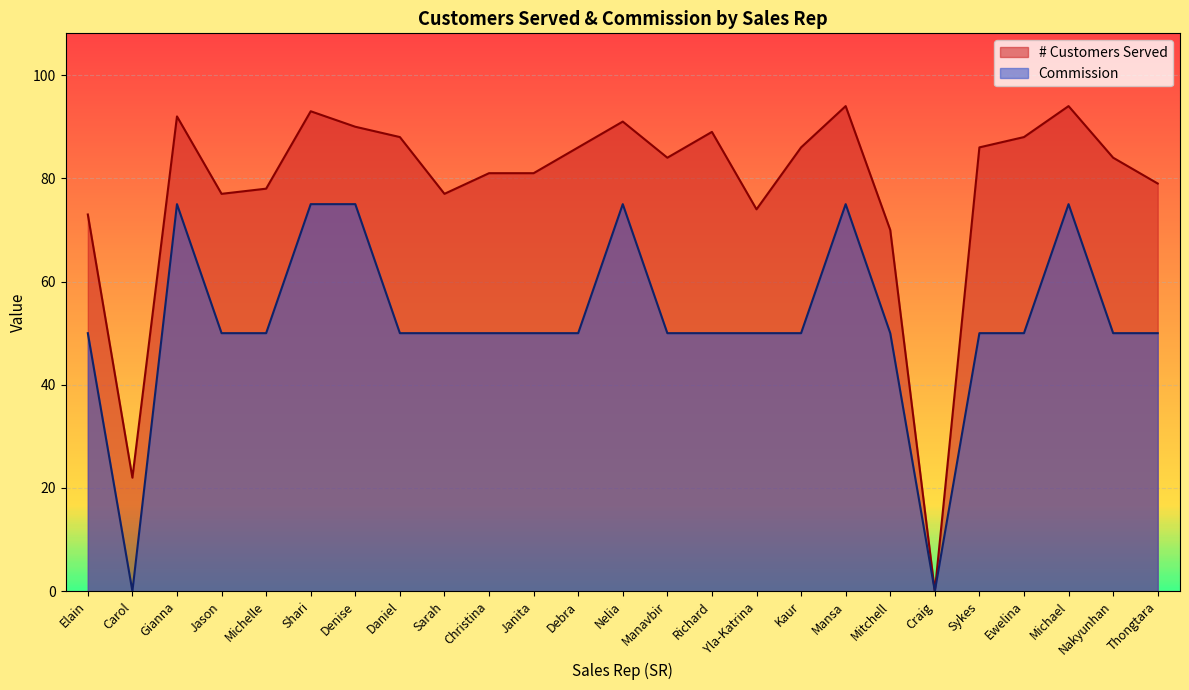

At which label is Commission closest to 37?

Elain